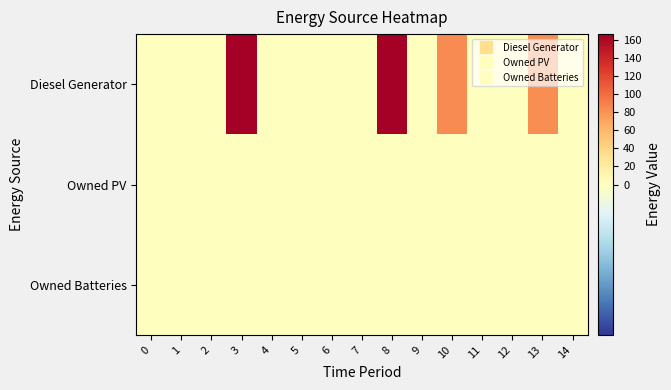

How many categories are shown in the chart?

15